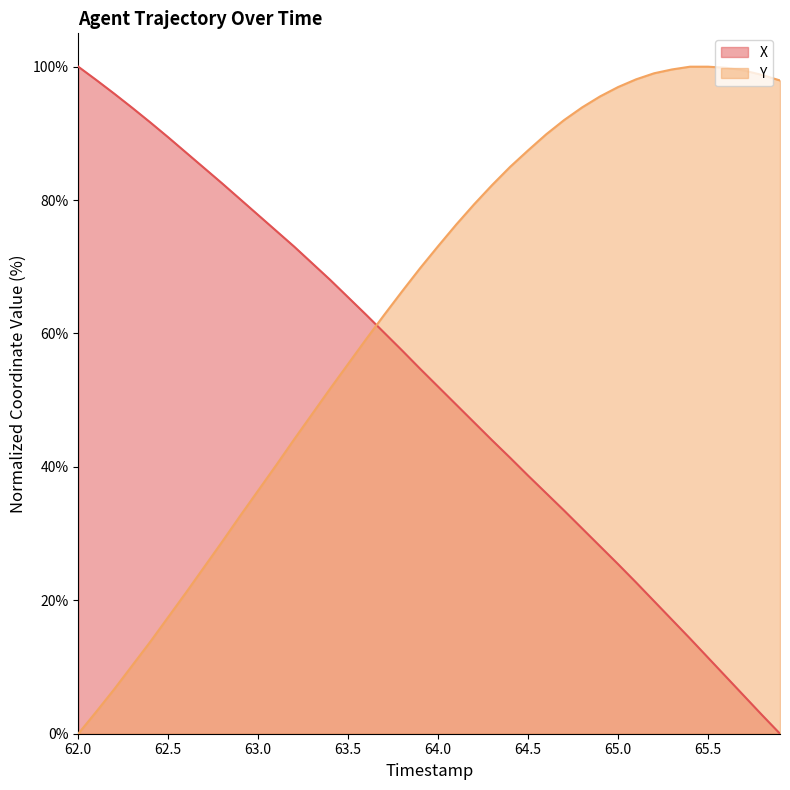

Count the number of categories in the chart.

40